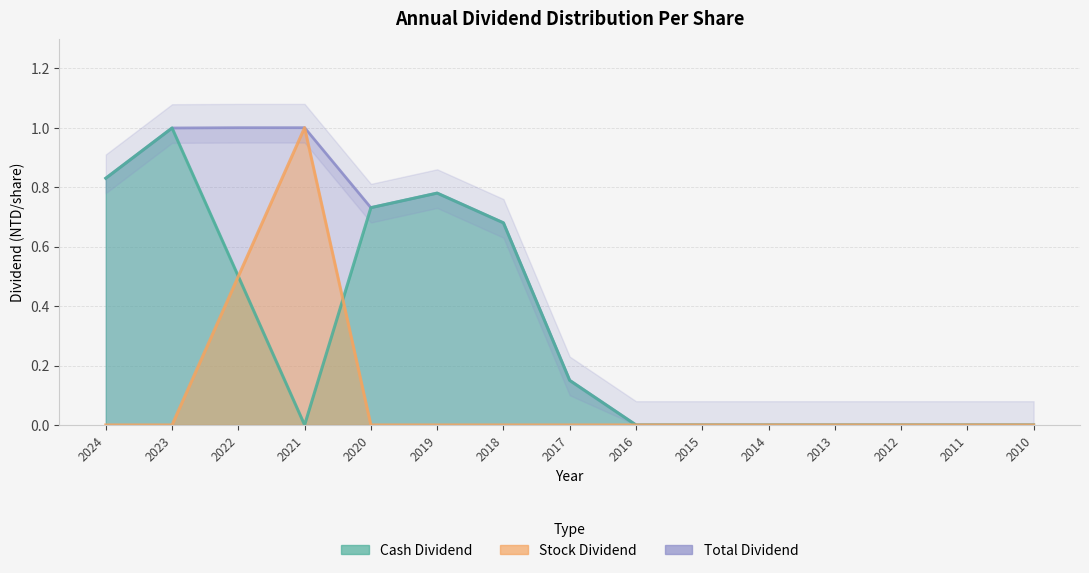

True or false: Cash Dividend has a value of 0.0 at 2015.

True